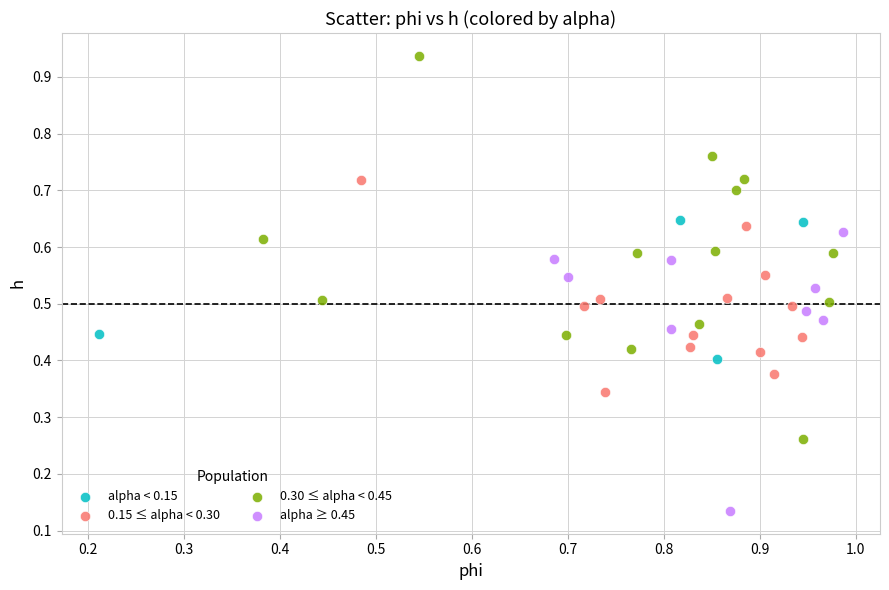

Which series has the largest Y range (max minus min)?

0.30 ≤ alpha < 0.45